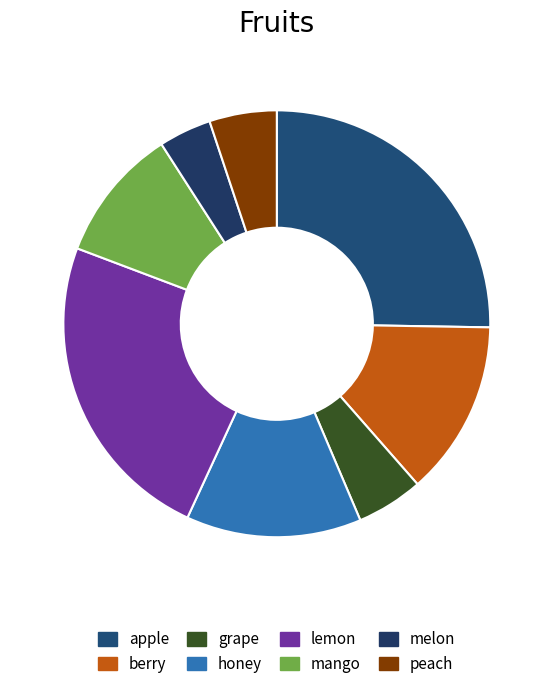

How many slices are in this pie chart?

8